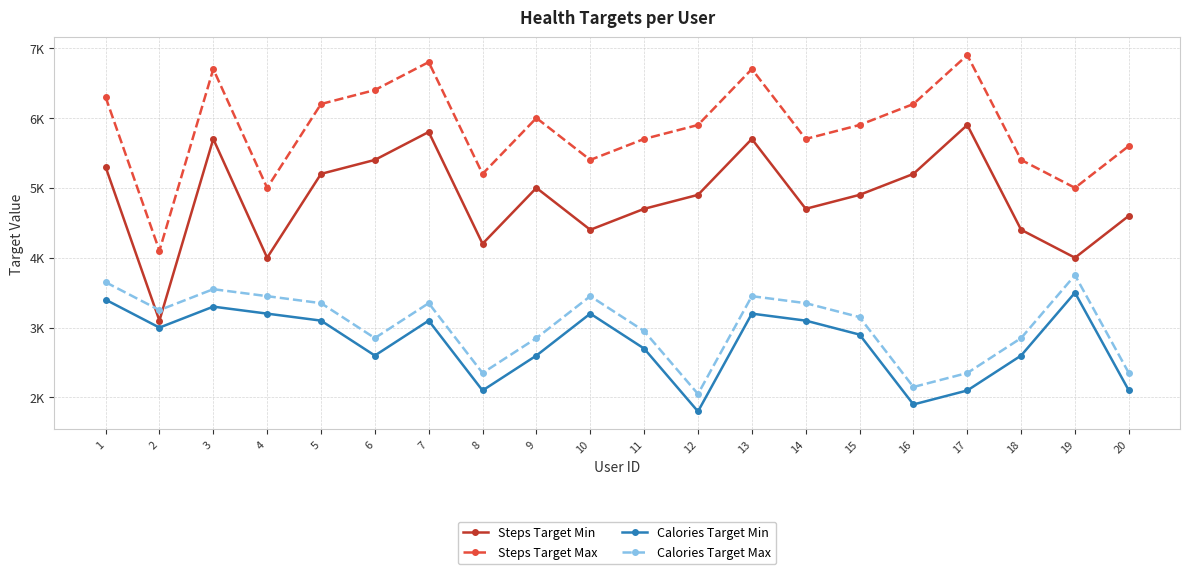

What are all the series names shown in the legend?

Steps Target Min, Steps Target Max, Calories Target Min, Calories Target Max